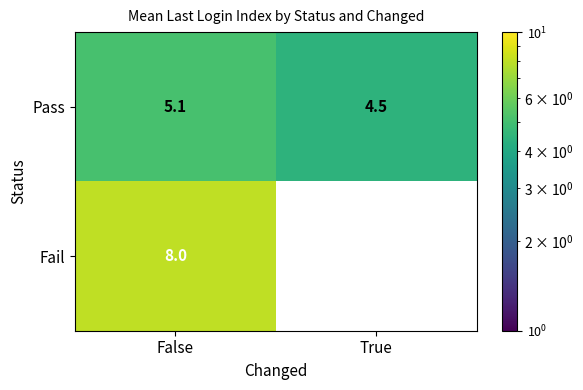

Reading left to right, list all the values displayed in this chart.

Pass: False=5.1	True=4.5
Fail: False=8.0	True=0.0